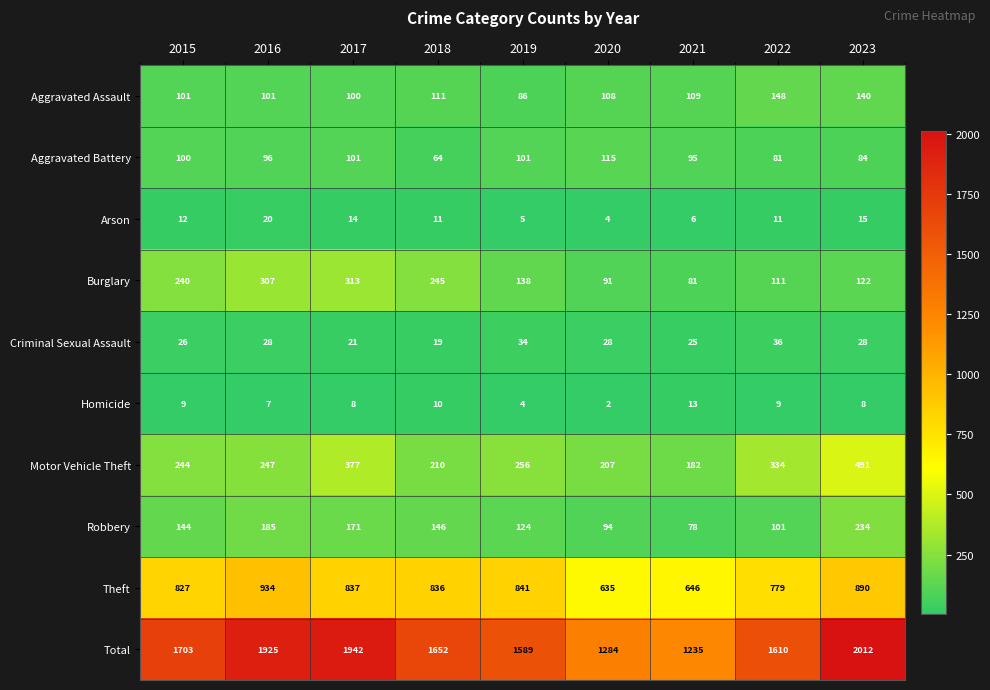

Between 2016 and 2021, which series saw the biggest shift?

Total